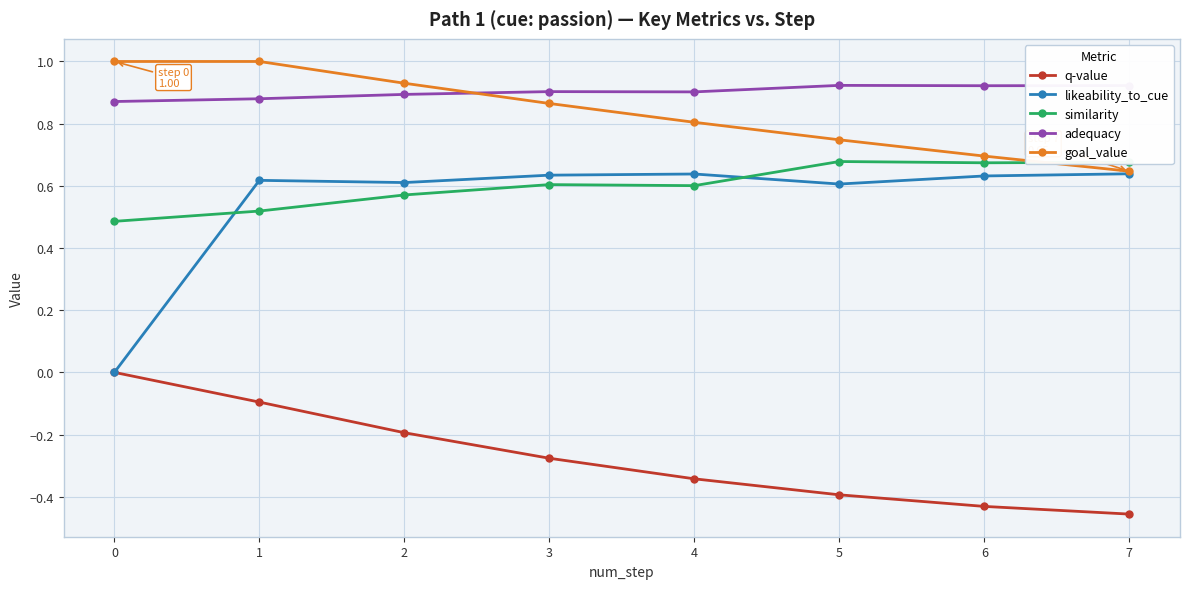

True or false: goal_value and q-value cross at least once.

False